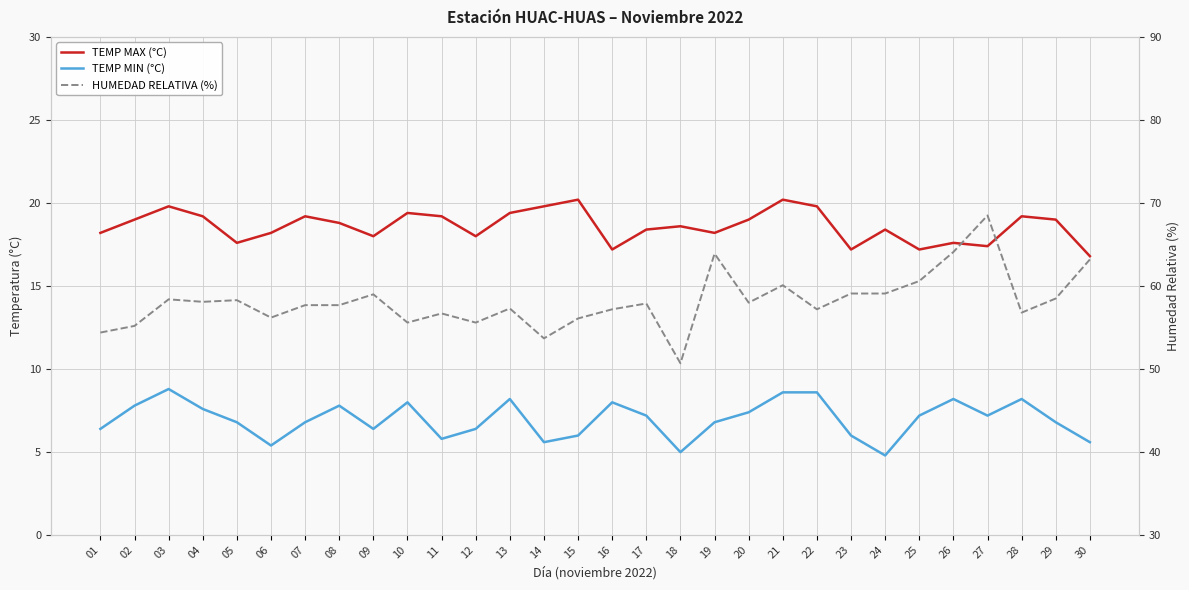

Rank the categories by HUMEDAD RELATIVA (%) value from highest to lowest.

27, 26, 19, 30, 25, 21, 23, 24, 09, 29, 03, 05, 04, 20, 17, 07, 08, 13, 16, 22, 28, 11, 06, 15, 10, 12, 02, 01, 14, 18